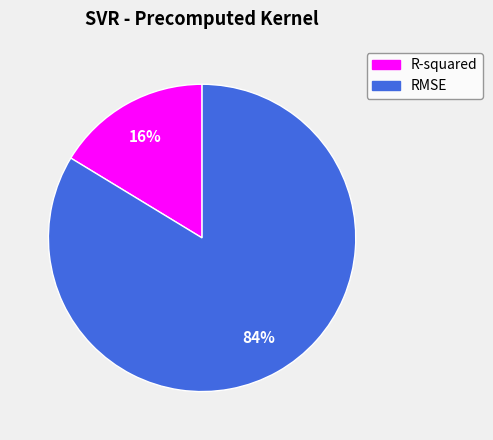

Does RMSE account for over 50% of the chart?

Yes